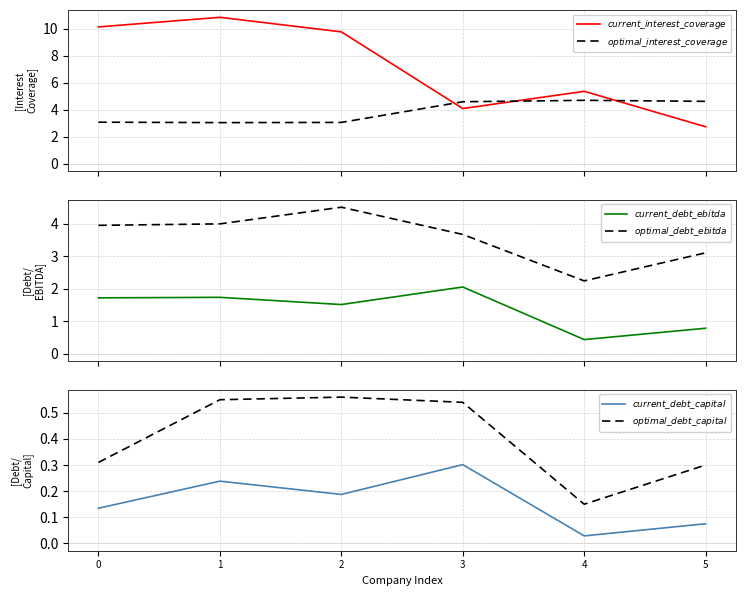

Reading left to right, extract all data points from this chart.

$\it{current\_interest\_coverage}$: 0=10.1	1=10.8	2=9.8	3=4.1	4=5.4	5=2.7
$\it{optimal\_interest\_coverage}$: 0=3.1	1=3.0	2=3.0	3=4.6	4=4.7	5=4.6
$\it{current\_debt\_ebitda}$: 0=1.7	1=1.7	2=1.5	3=2.1	4=0.4	5=0.8
$\it{optimal\_debt\_ebitda}$: 0=4.0	1=4.0	2=4.5	3=3.7	4=2.2	5=3.1
$\it{current\_debt\_capital}$: 0=0.1	1=0.2	2=0.2	3=0.3	4=0.0	5=0.1
$\it{optimal\_debt\_capital}$: 0=0.3	1=0.6	2=0.6	3=0.5	4=0.1	5=0.3